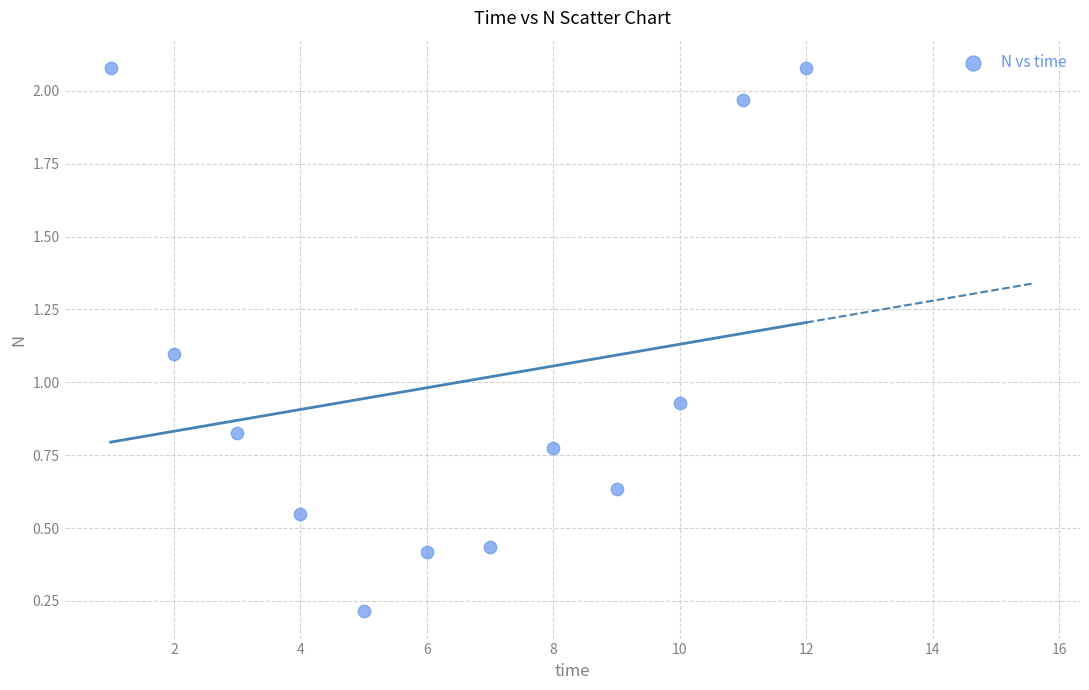

What is the range of Y values (max minus min)?

1.9